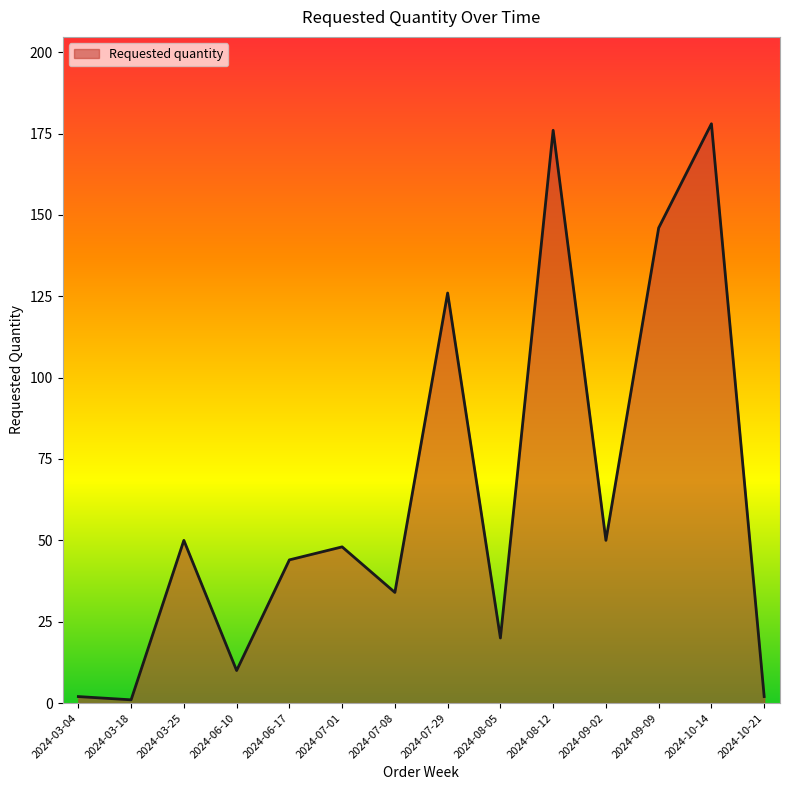

The value at 2024-10-14 is 78. True or false?

False